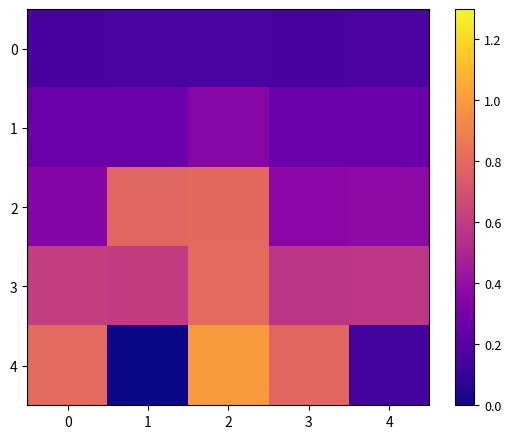

Reading left to right, what are all the values shown in this chart?

0: 0=0.2	1=0.2	2=0.2	3=0.2	4=0.2
1: 0=0.3	1=0.3	2=0.4	3=0.3	4=0.3
2: 0=0.4	1=0.8	2=0.8	3=0.4	4=0.4
3: 0=0.6	1=0.6	2=0.8	3=0.6	4=0.6
4: 0=0.8	1=0.0	2=1.0	3=0.8	4=0.1